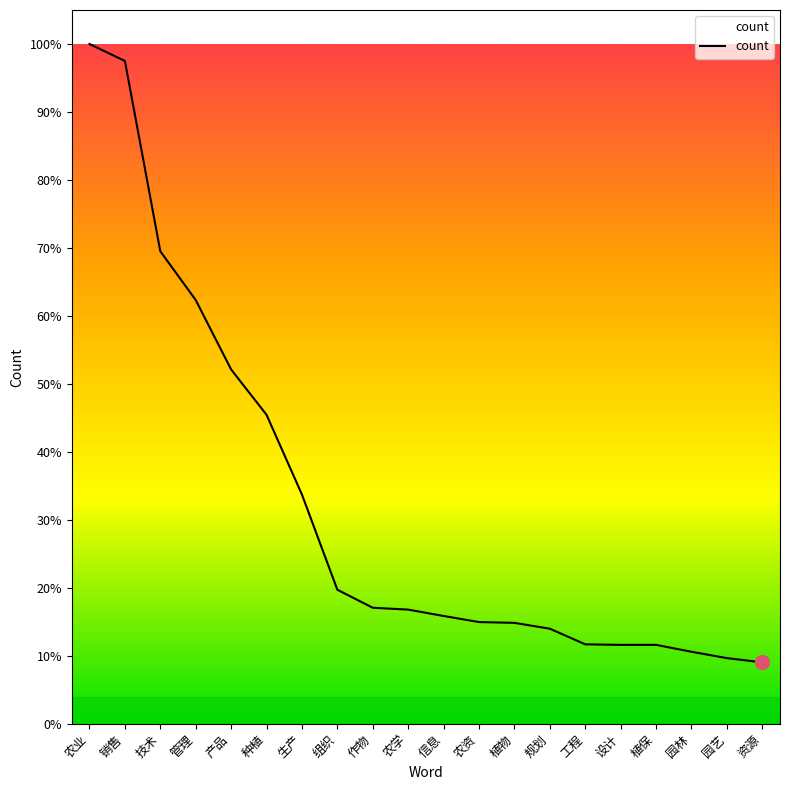

Reading left to right, transcribe all the data shown in this chart.

农业=2565	销售=2501	技术=1783	管理=1599	产品=1337	种植=1166	生产=865	组织=506	作物=438	农学=431	信息=407	农资=384	植物=381	规划=359	工程=300	设计=298	植保=298	园林=272	园艺=248	资源=232